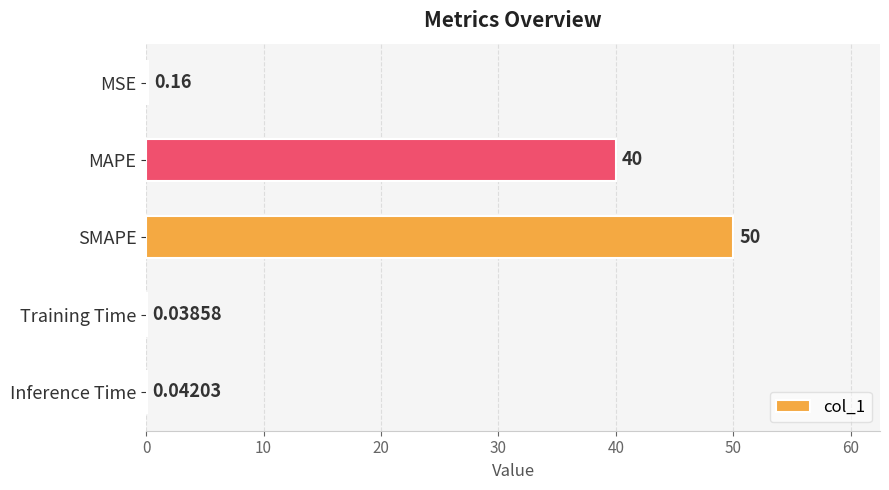

Which has a higher value, Training Time or Inference Time?

Inference Time